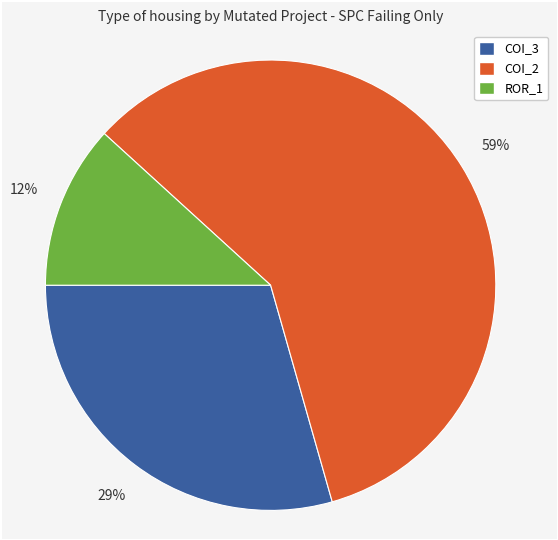

To the nearest percent, what is the difference between the largest and smallest slice percentages?

47%